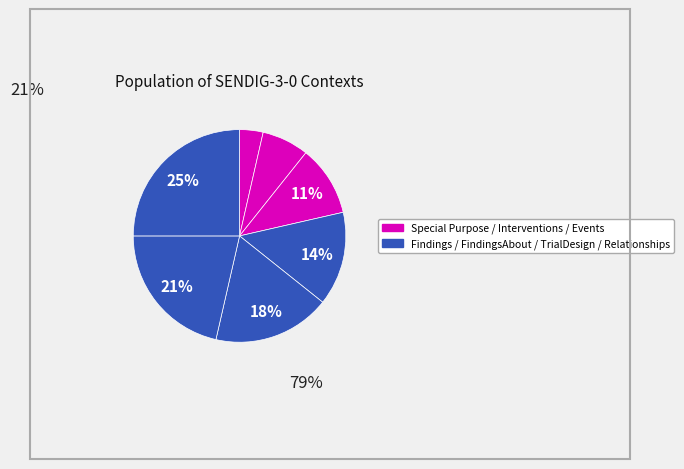

How many slices are in this pie chart?

7